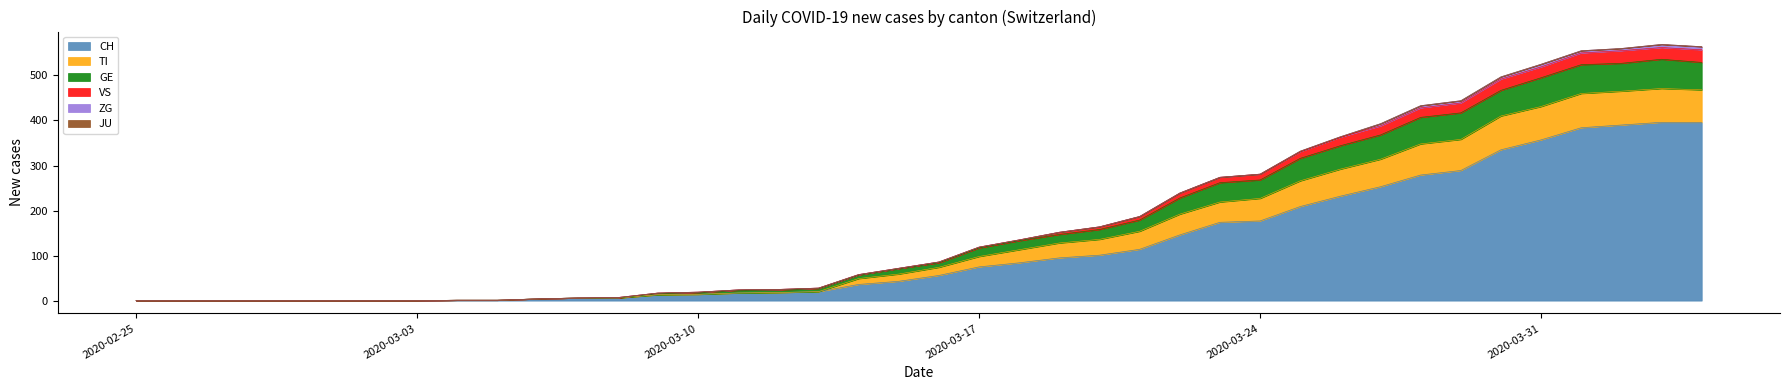

True or false: CH and TI intersect in this chart.

False